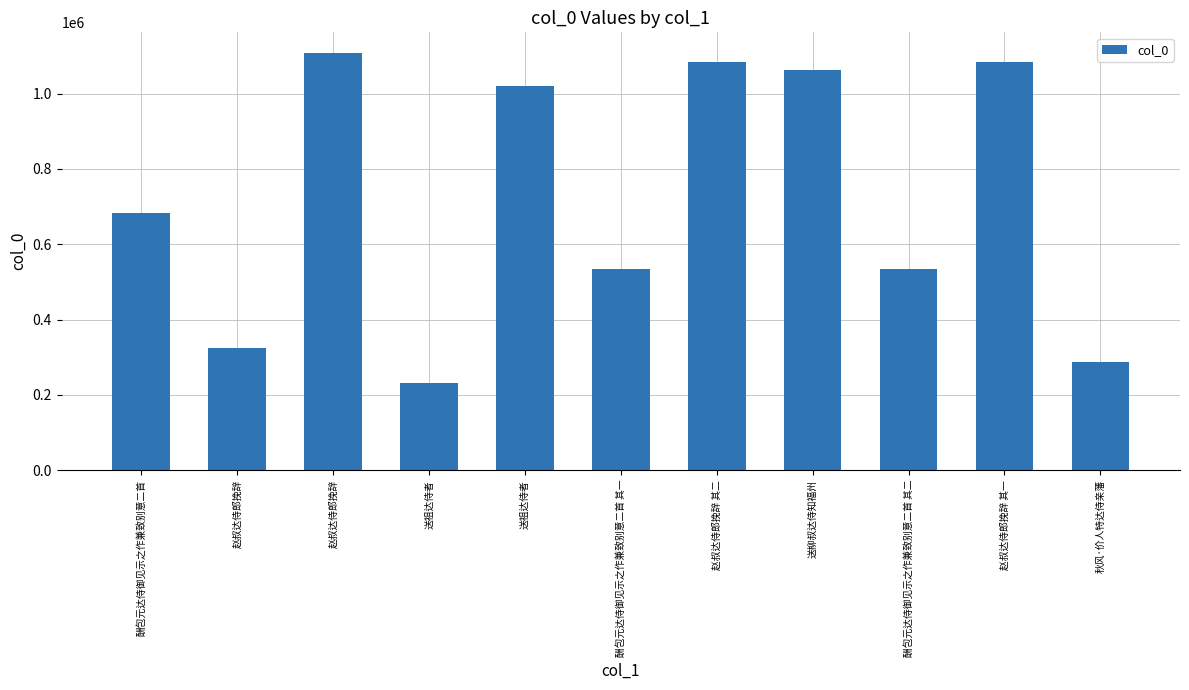

What is the difference between the maximum and minimum values?

876861